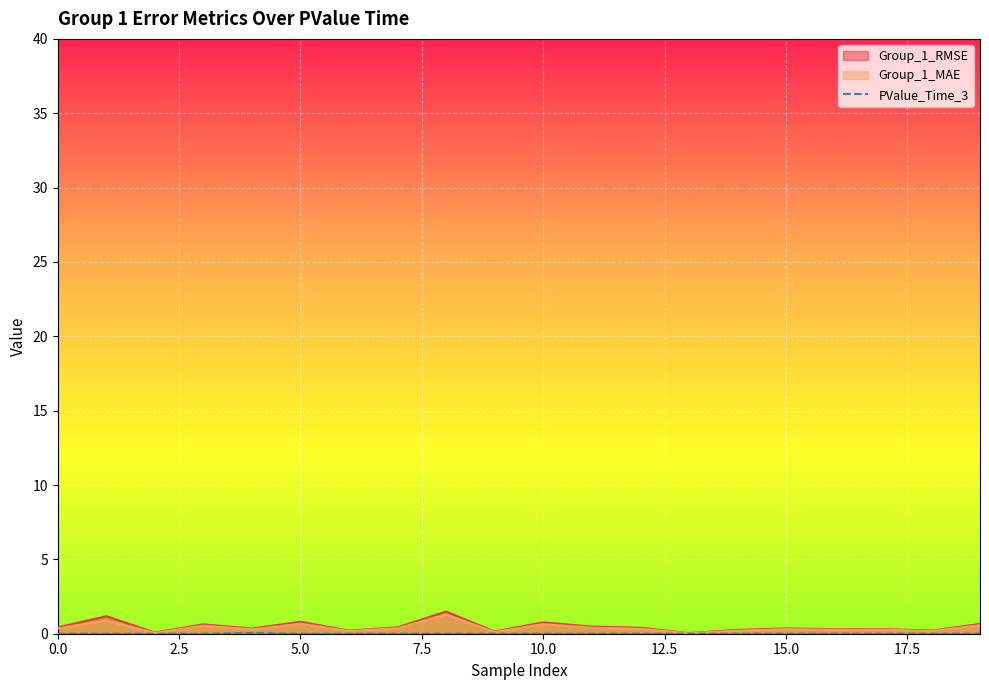

Which series has the largest range (max minus min)?

Group_1_RMSE